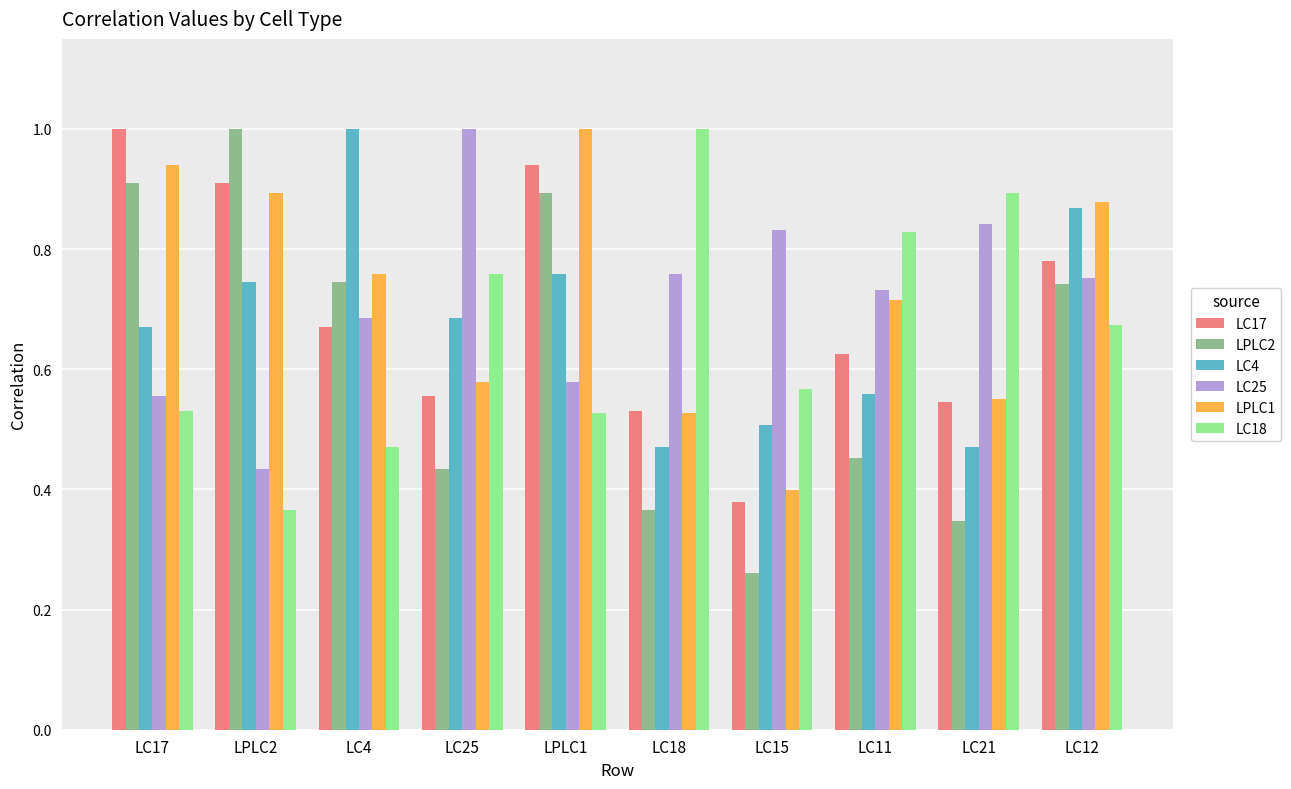

What is the value of the LC18 bar at the 6th from the left?

1.0